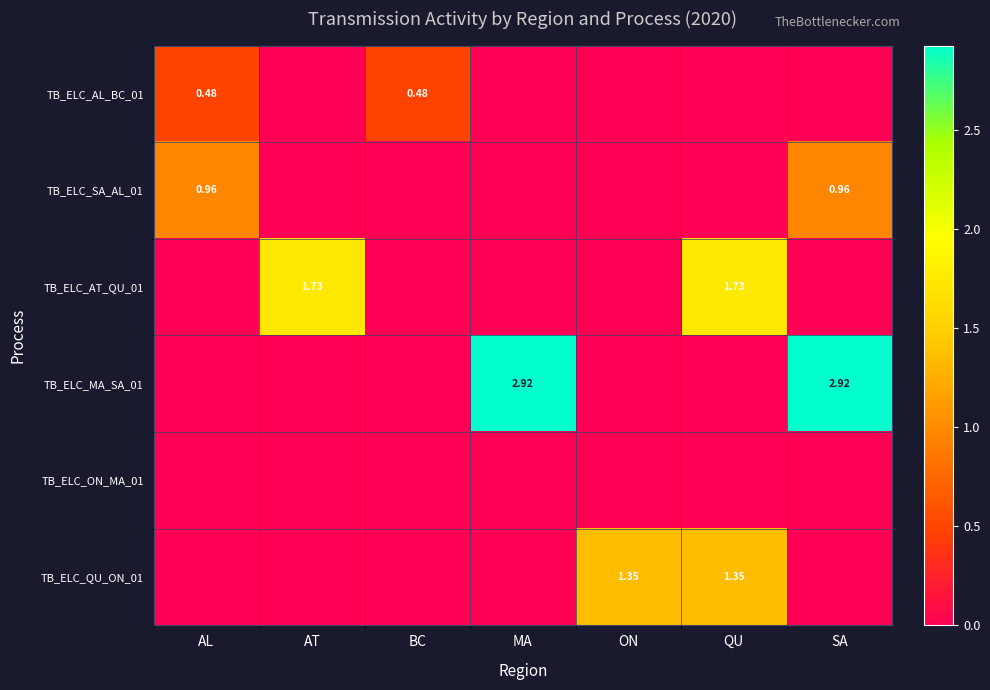

How many TB_ELC_AL_BC_01 values are between 0 and 1?

7